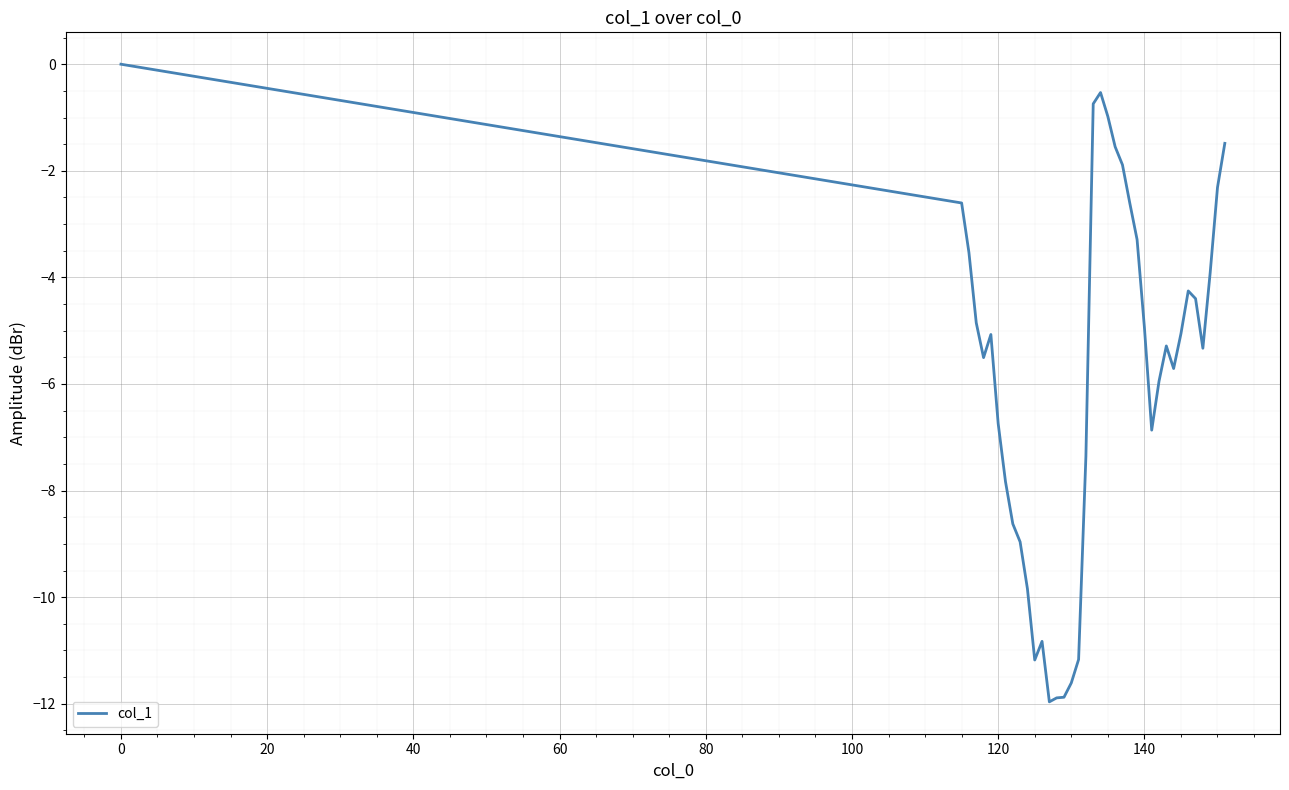

True or false: the data has more than 2 interior local peaks.

True